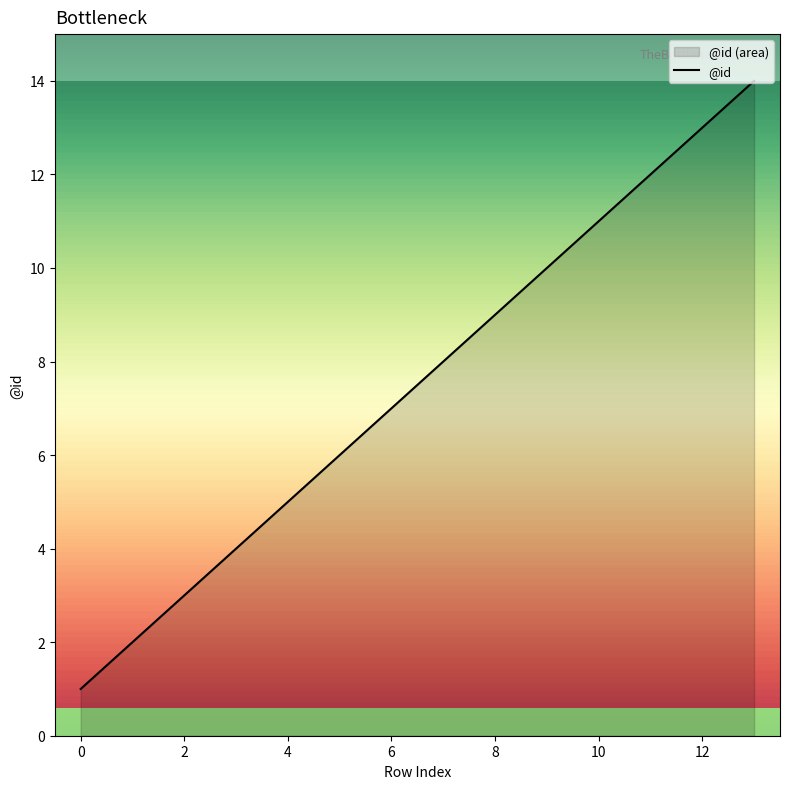

Where is the data nearest to the value 7?

6